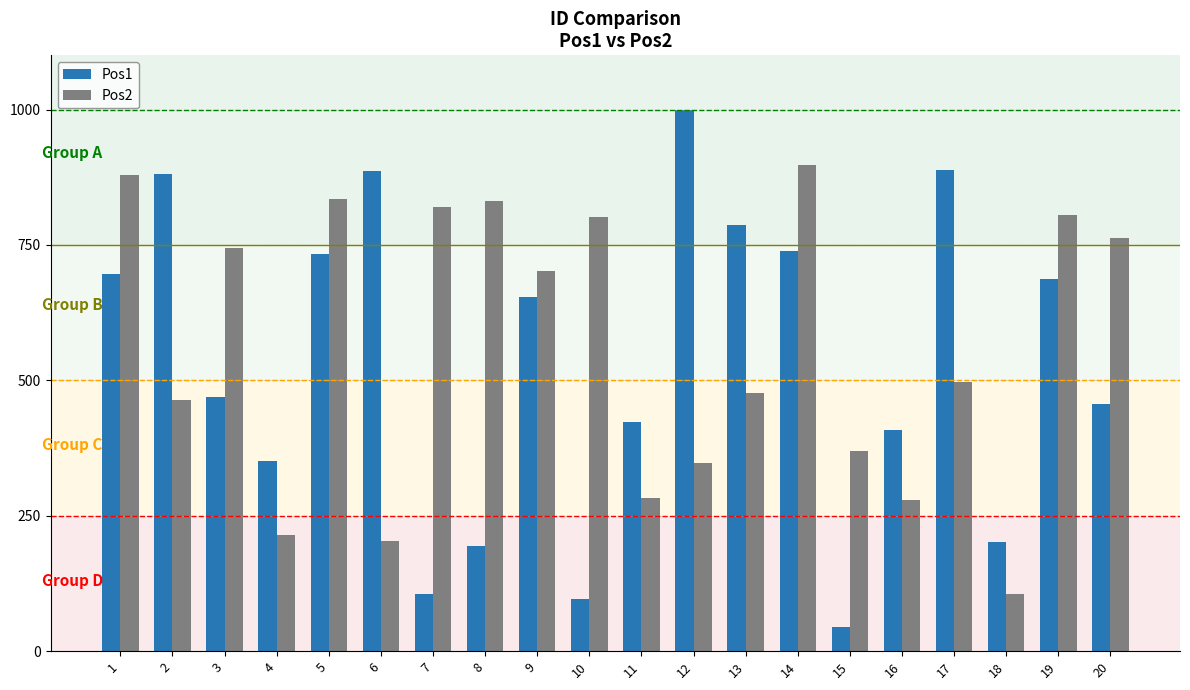

Which series has the largest range (max minus min)?

Pos1